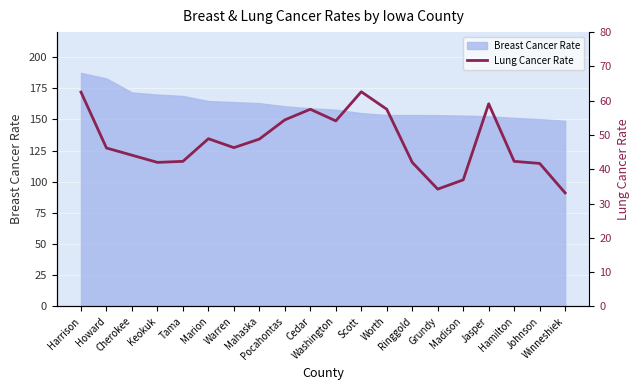

What is the maximum value for Breast Cancer Rate?

187.3